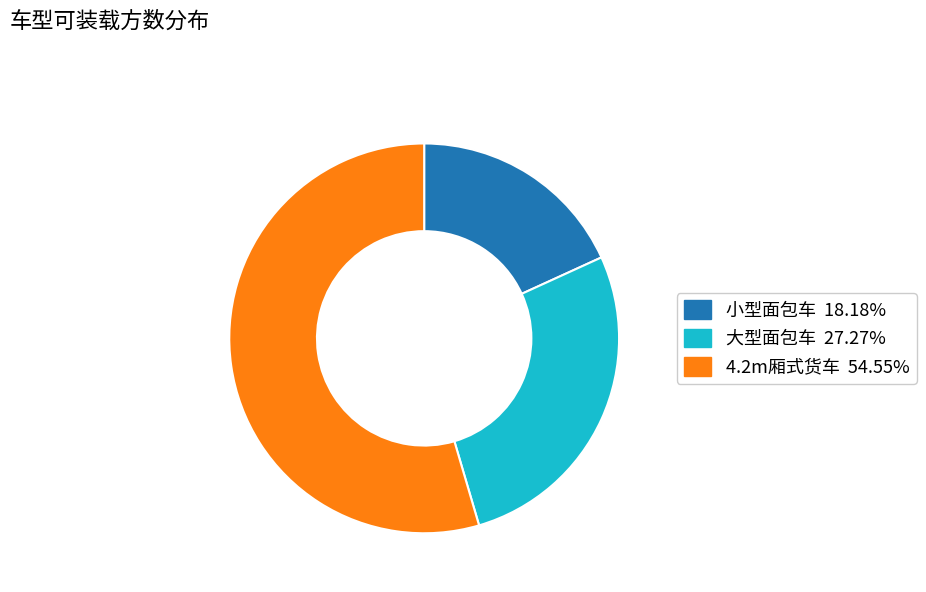

Count the number of slices in the pie.

3